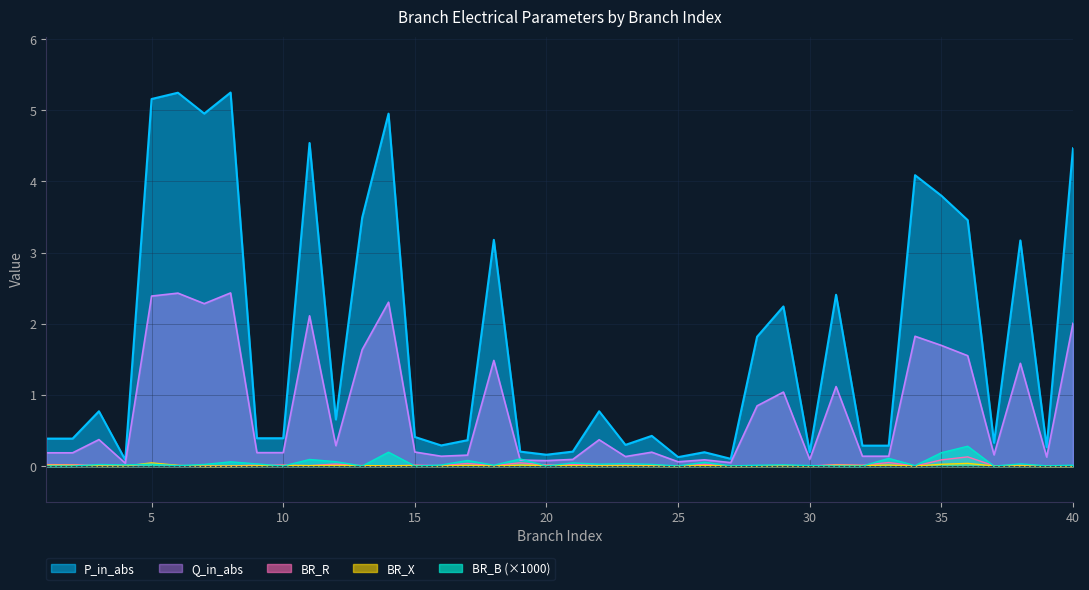

What is the average value of the Q_in_abs series?

0.8